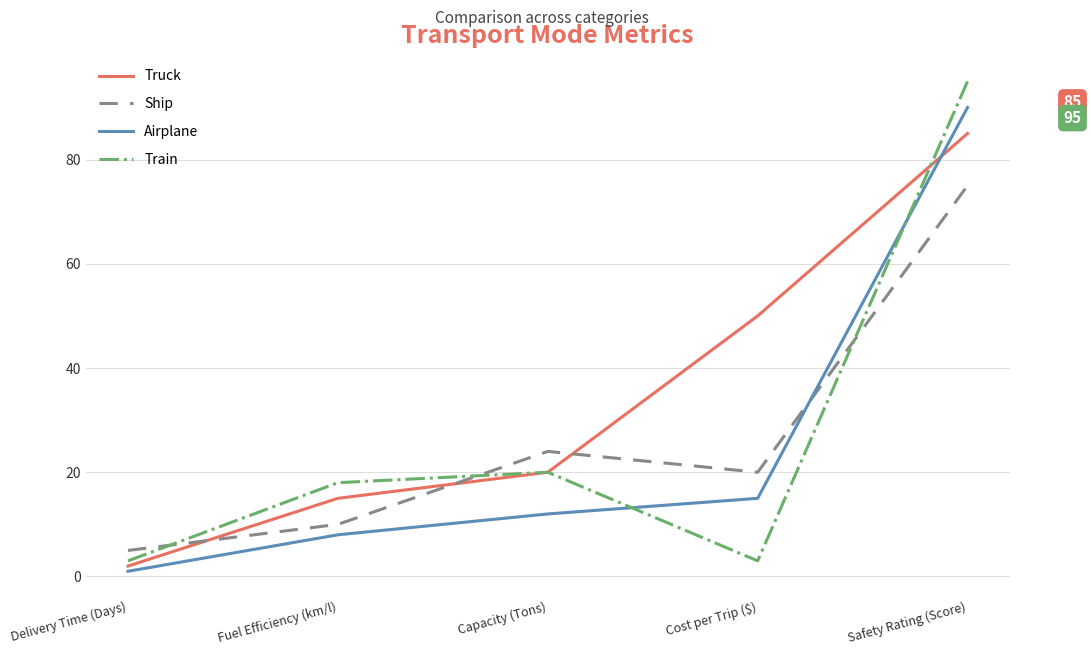

What is the highest value of the Truck series?

85